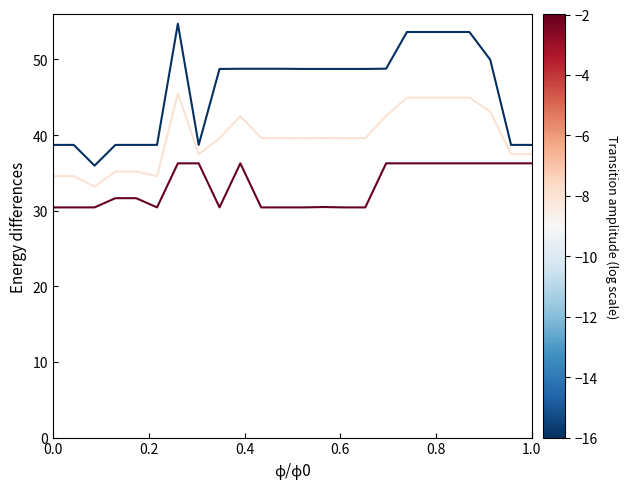

What is the maximum value shown in the chart?

54.7